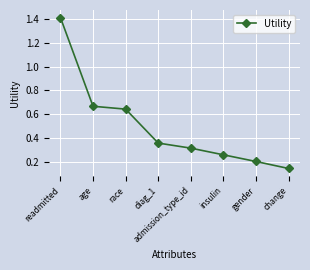

The chart shows a value of 0.3 at gender. True or false?

False